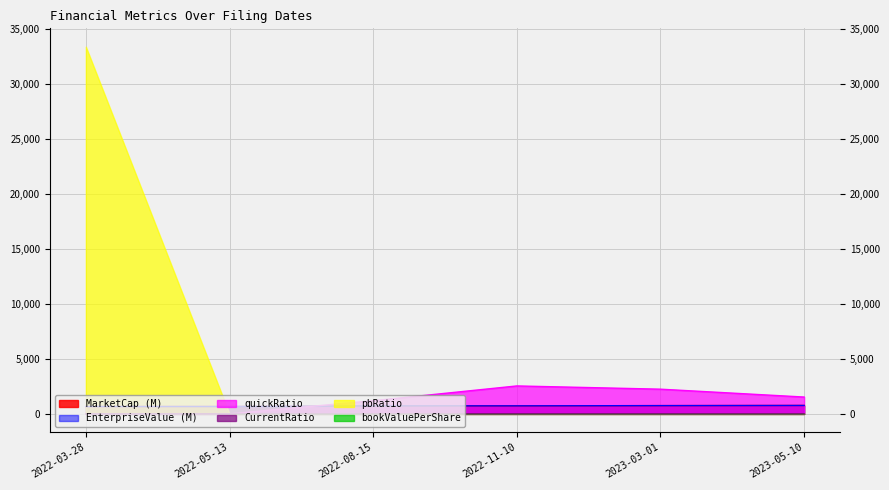

Which series has the largest total across all categories?

pbRatio